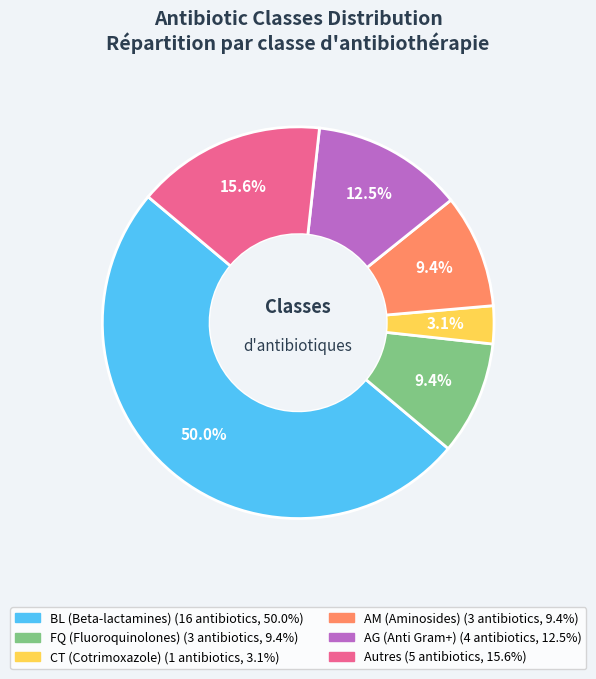

How many segments does this pie chart have?

6